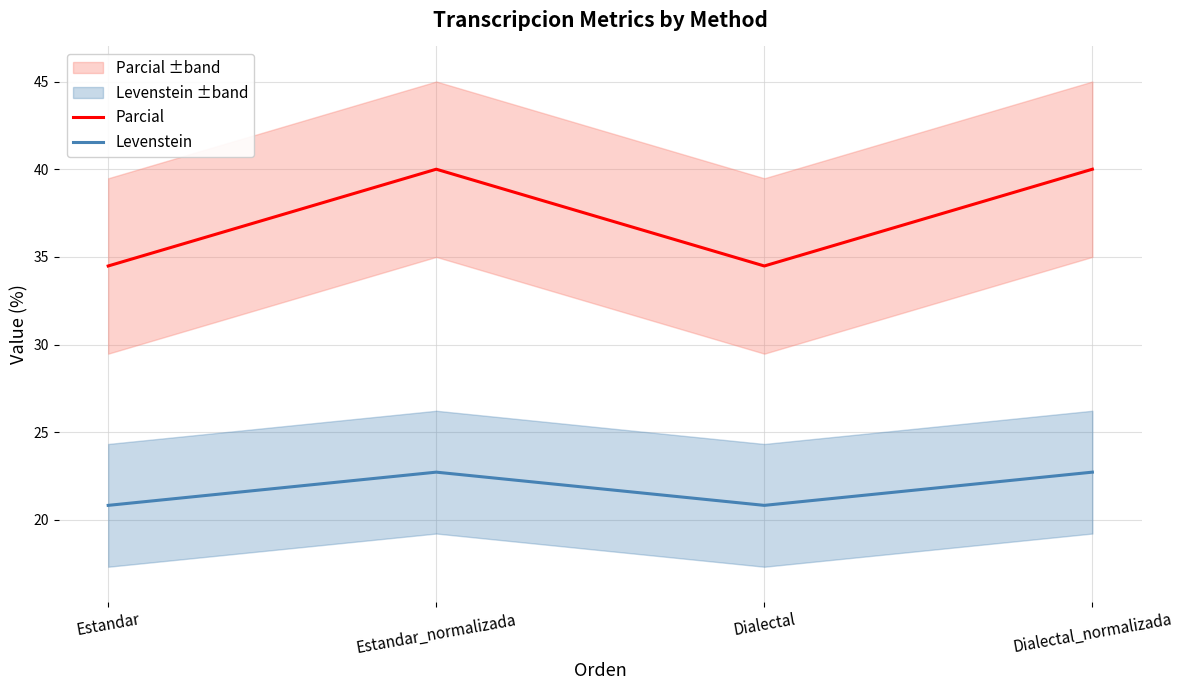

Does the chart display data point markers on the line(s)?

No